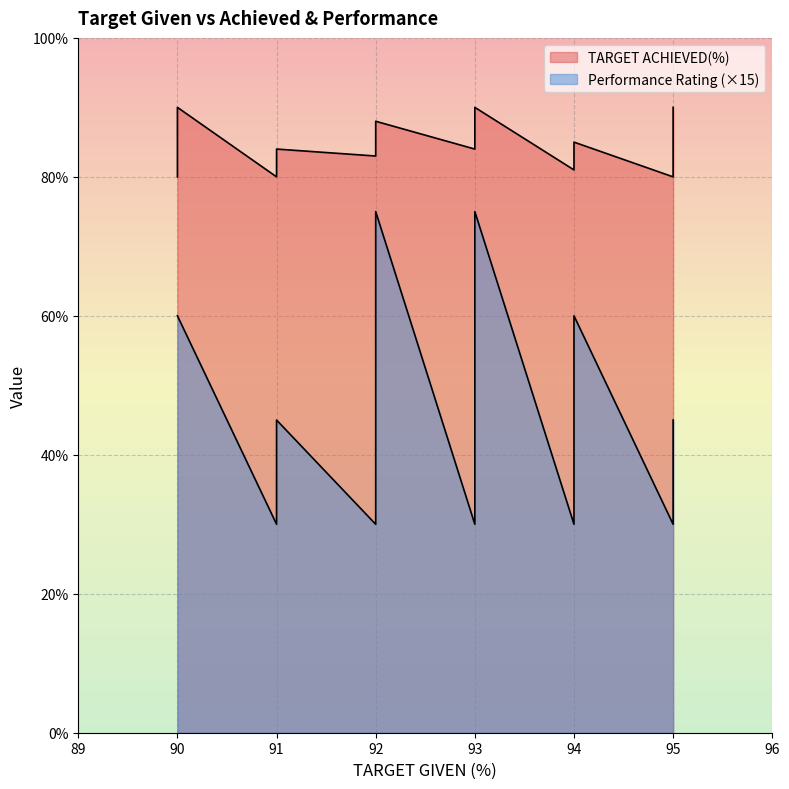

True or false: Performance Rating and TARGET ACHIEVED(%) cross at least once.

False